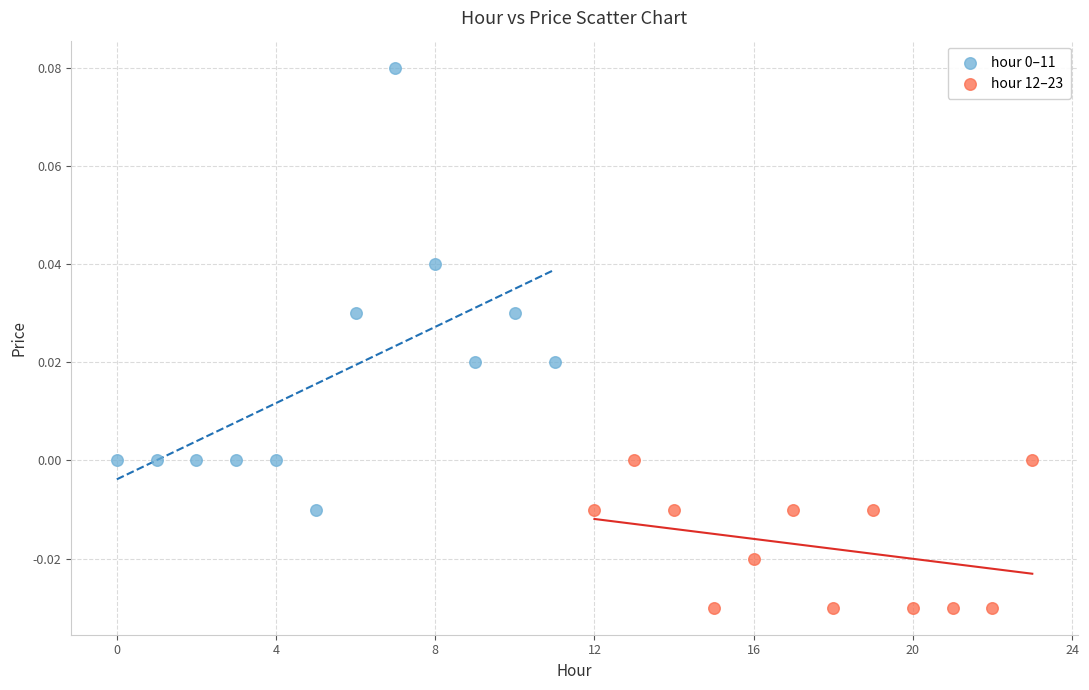

Which series contains the lowest Y value?

hour 12–23